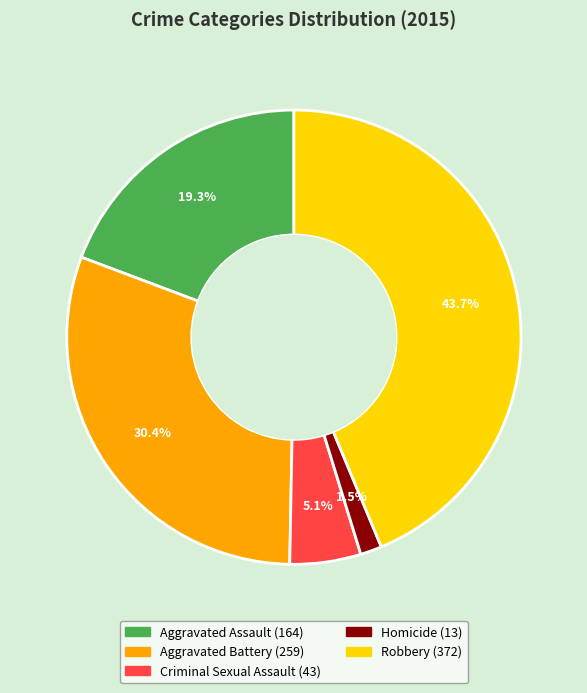

Is Aggravated Battery the majority of the pie?

No